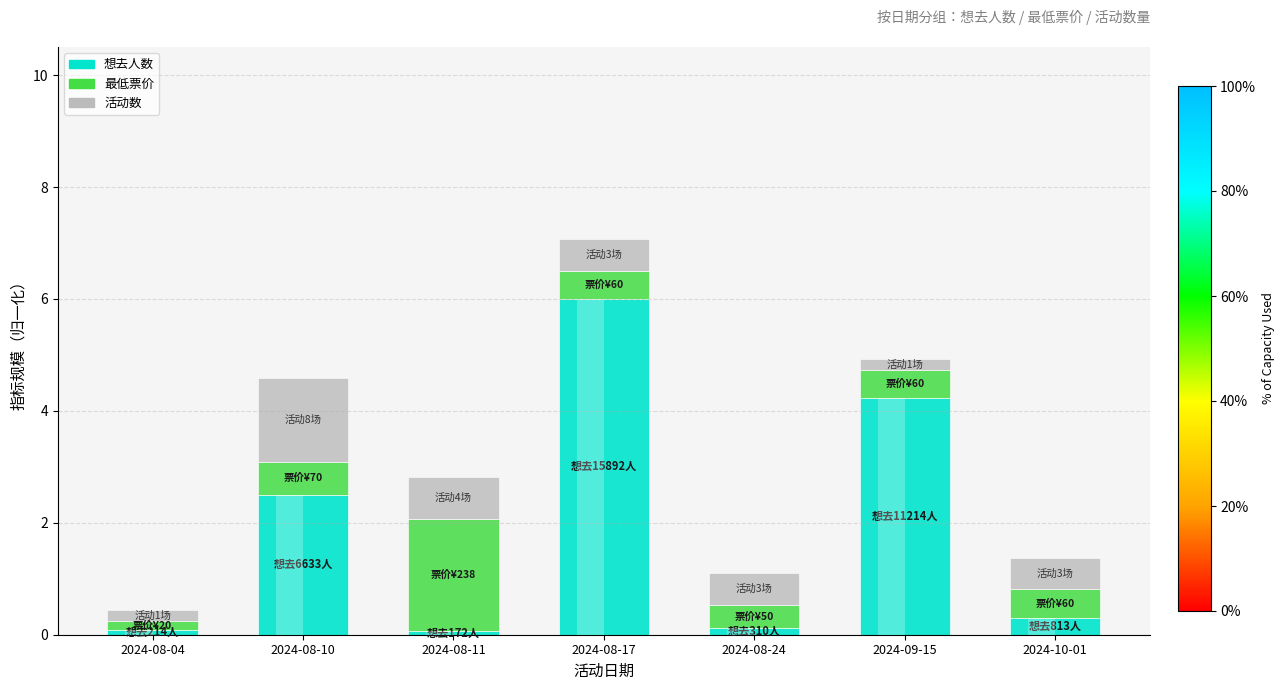

How many bars are there in each group?

3